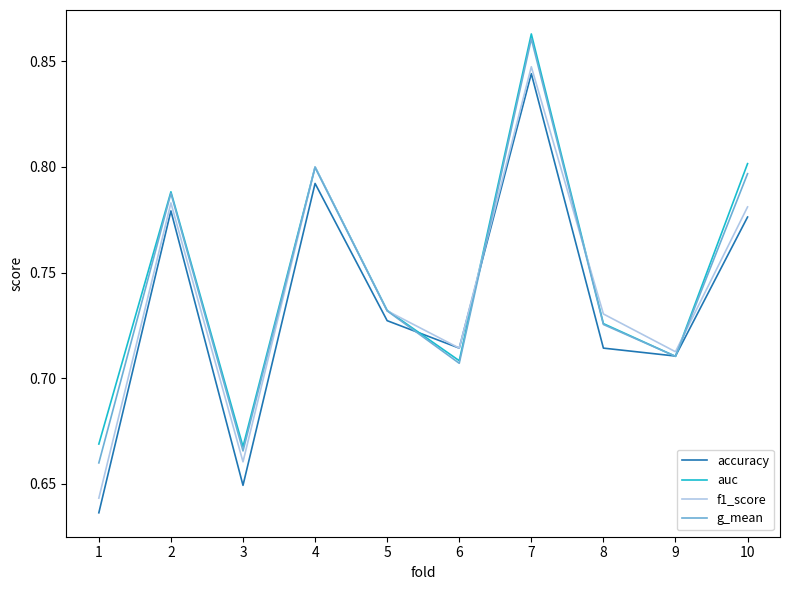

Between 6 and 8, which series saw the biggest shift?

g_mean